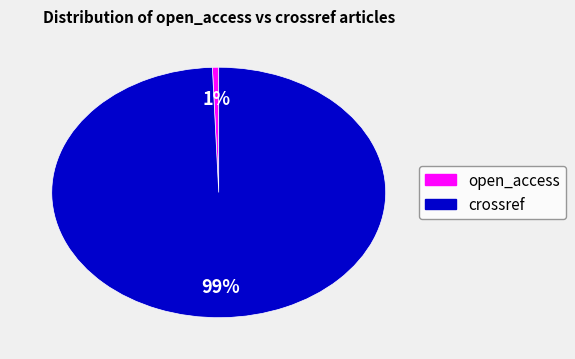

Which slice is the largest?

crossref